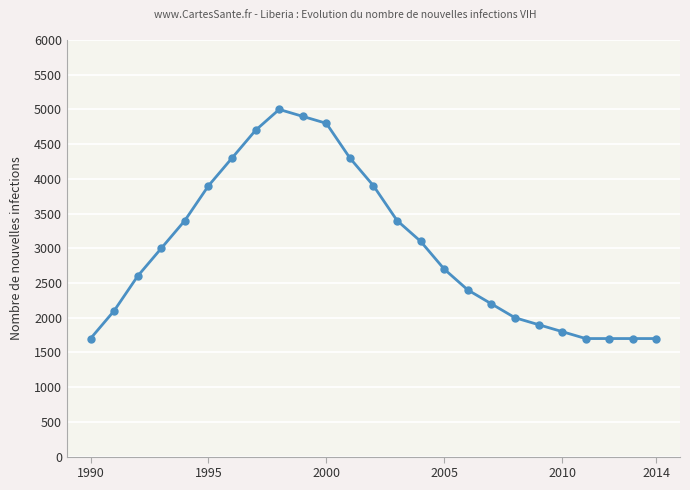

What is the maximum value shown in the chart?

5000